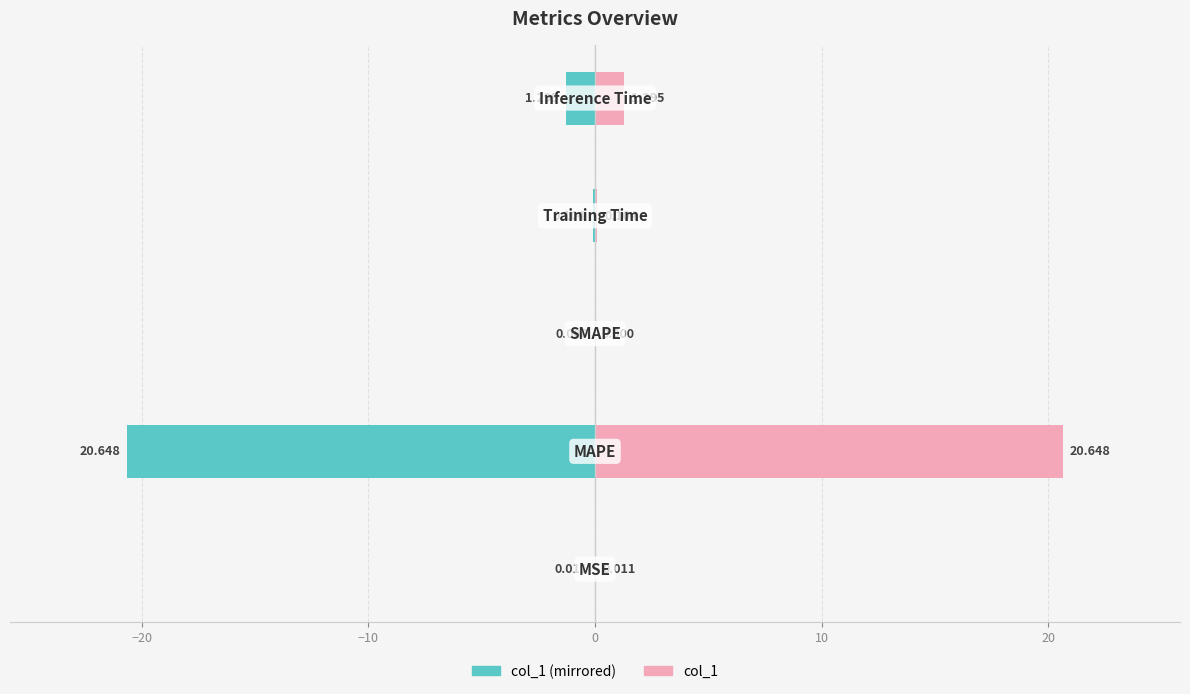

How many positive values does the col_1 (right) series have?

4